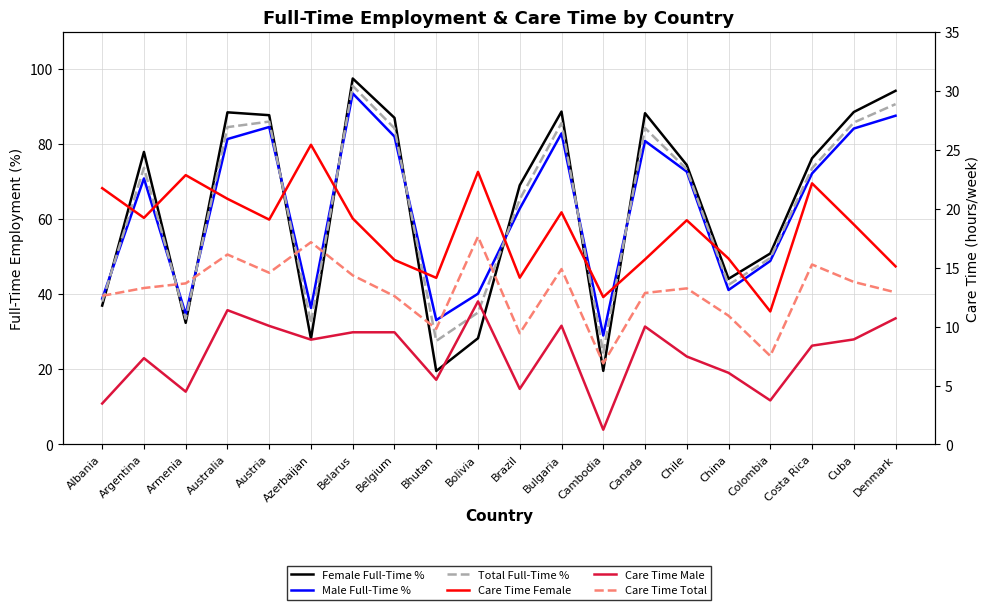

True or false: Care Time Female and Care Time Total intersect in this chart.

False